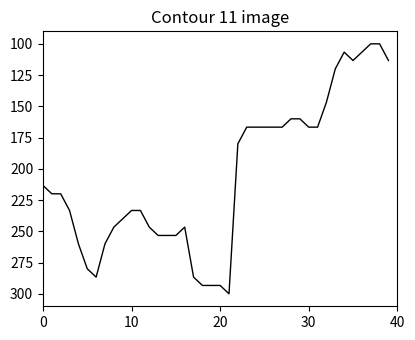

What is the maximum value shown in the chart?

300.0